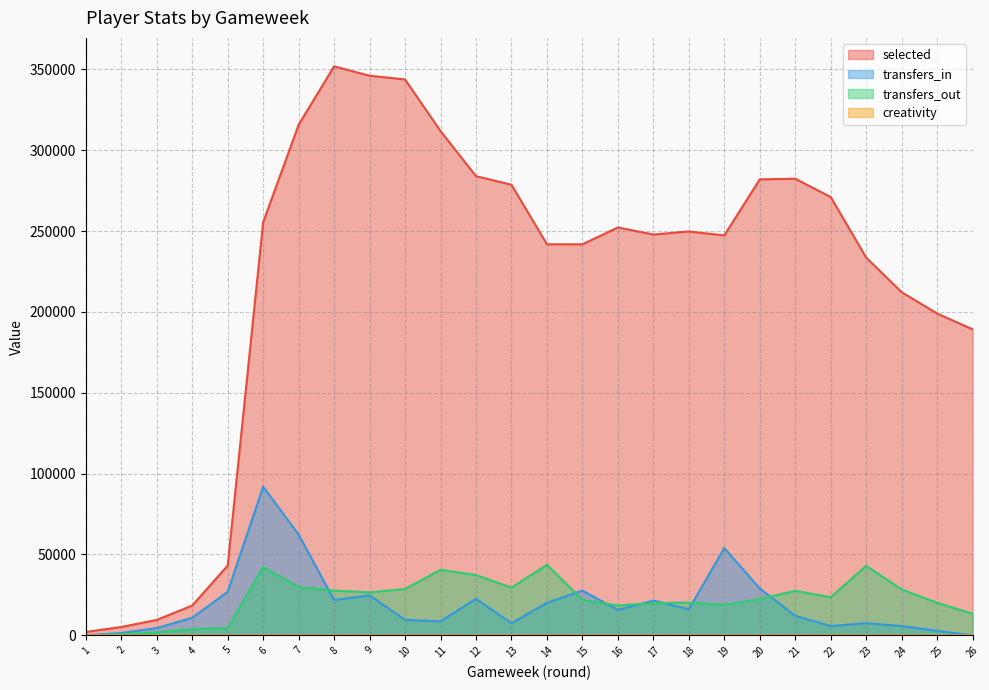

Reading right to left, transcribe all the data shown in this chart.

selected: 26=189198.0	25=198974.0	24=212167.0	23=233558.0	22=270986.0	21=282358.0	20=281943.0	19=247283.0	18=249745.0	17=247819.0	16=252215.0	15=241782.0	14=241821.0	13=278633.0	12=283912.0	11=311826.0	10=343717.0	9=346037.0	8=351836.0	7=315687.0	6=255378.0	5=43101.0	4=18384.0	3=9504.0	2=5153.0	1=2073.0
transfers_in: 26=0.0	25=2739.0	24=5713.0	23=7488.0	22=5767.0	21=12058.0	20=28952.0	19=53918.0	18=16110.0	17=21452.0	16=15670.0	15=27650.0	14=20117.0	13=7438.0	12=22555.0	11=8641.0	10=9554.0	9=24698.0	8=21807.0	7=62307.0	6=91892.0	5=26874.0	4=10853.0	3=4484.0	2=1421.0	1=0.0
transfers_out: 26=13278.0	25=20079.0	24=28360.0	23=42985.0	22=23524.0	21=27536.0	20=22393.0	19=18807.0	18=20262.0	17=19850.0	16=18427.0	15=21907.0	14=43619.0	13=29459.0	12=37250.0	11=40497.0	10=28645.0	9=26529.0	8=27661.0	7=29868.0	6=42236.0	5=4412.0	4=3796.0	3=1826.0	2=587.0	1=0.0
creativity: 26=23.1	25=1.8	24=0.0	23=0.0	22=0.0	21=16.3	20=7.0	19=3.8	18=3.1	17=4.3	16=24.8	15=17.6	14=0.0	13=25.9	12=12.4	11=8.5	10=12.4	9=0.8	8=3.6	7=12.1	6=20.2	5=20.2	4=14.3	3=28.7	2=0.6	1=12.3